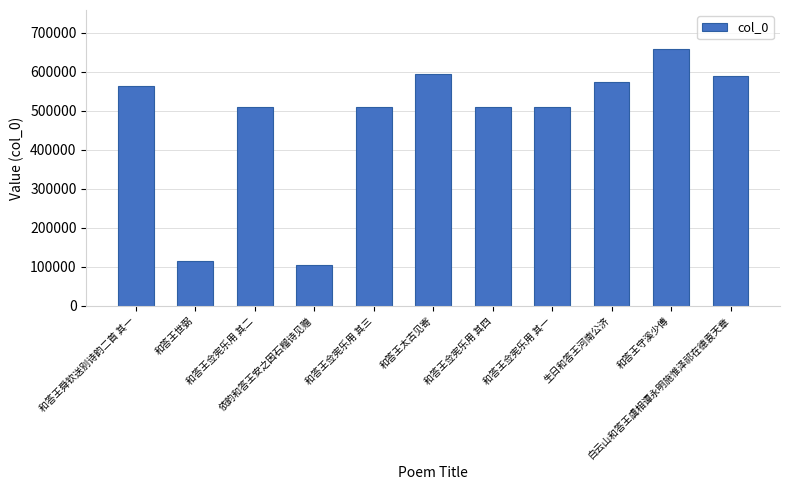

Is it true that the value at 和答王佥宪乐用 其一 is 510548?

True